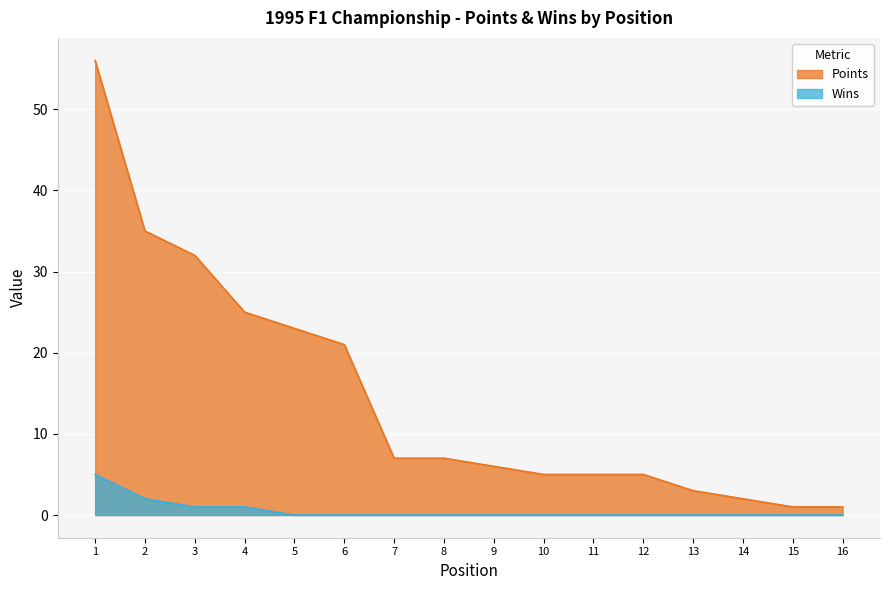

True or false: Wins and Points cross at least once.

False